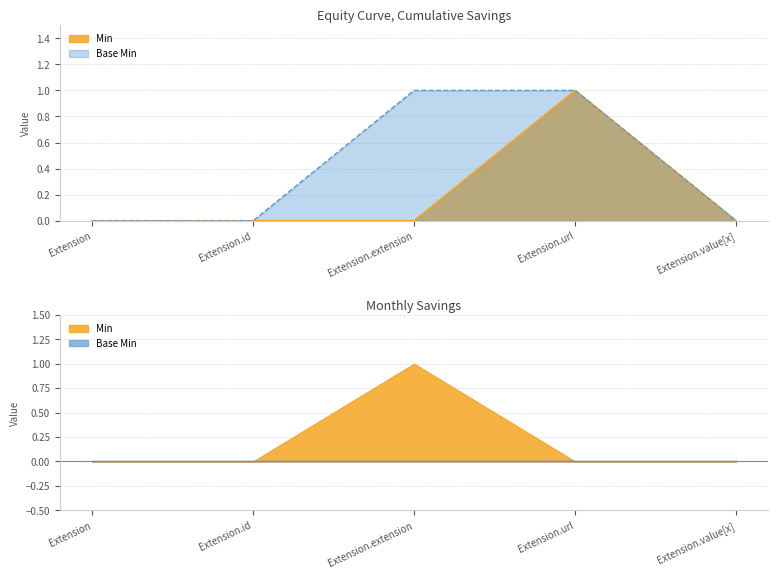

At which category does the chart reach its minimum across all series?

Extension